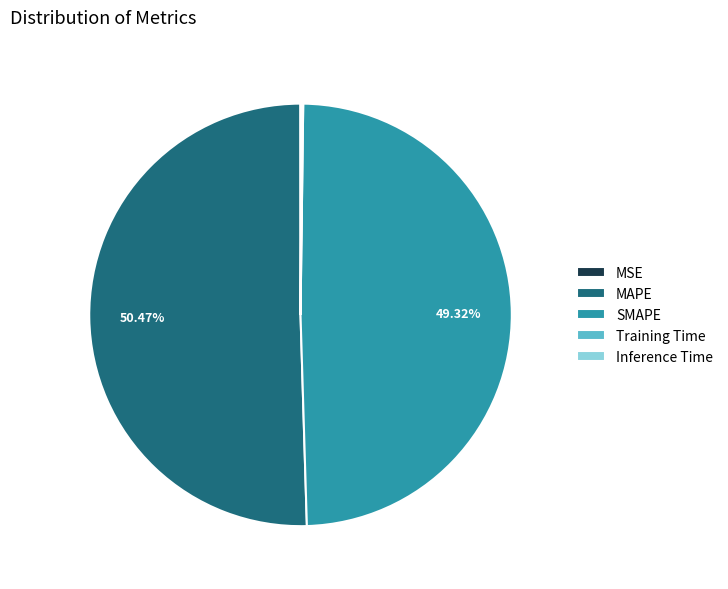

What is the majority slice?

MAPE